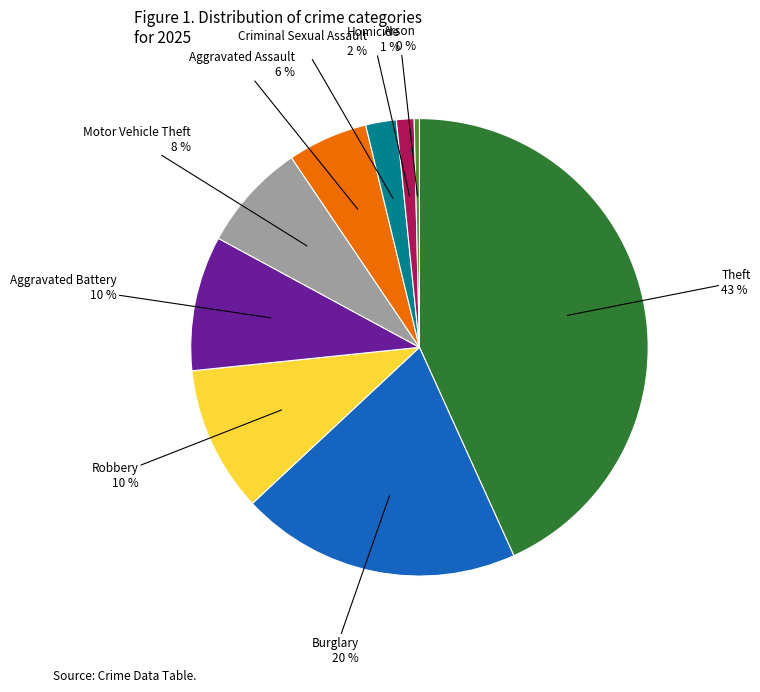

Is there a majority slice in this chart?

No